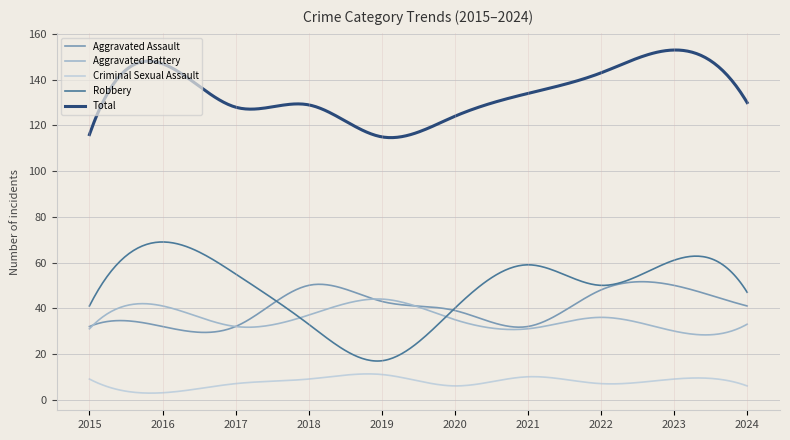

Is this an area chart (filled region under the line)?

No